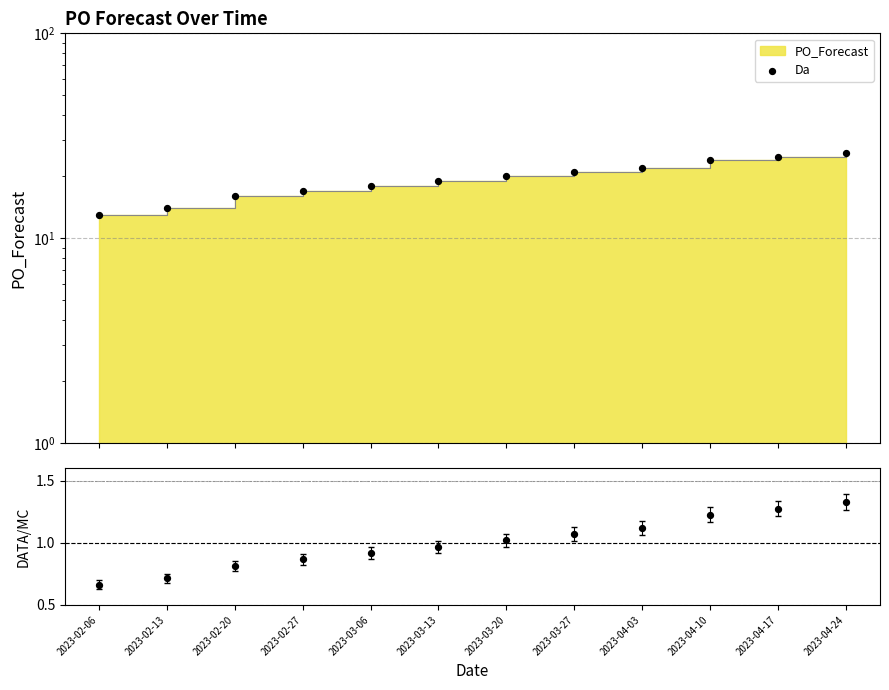

Which series reaches the minimum Y coordinate?

PO_Forecast